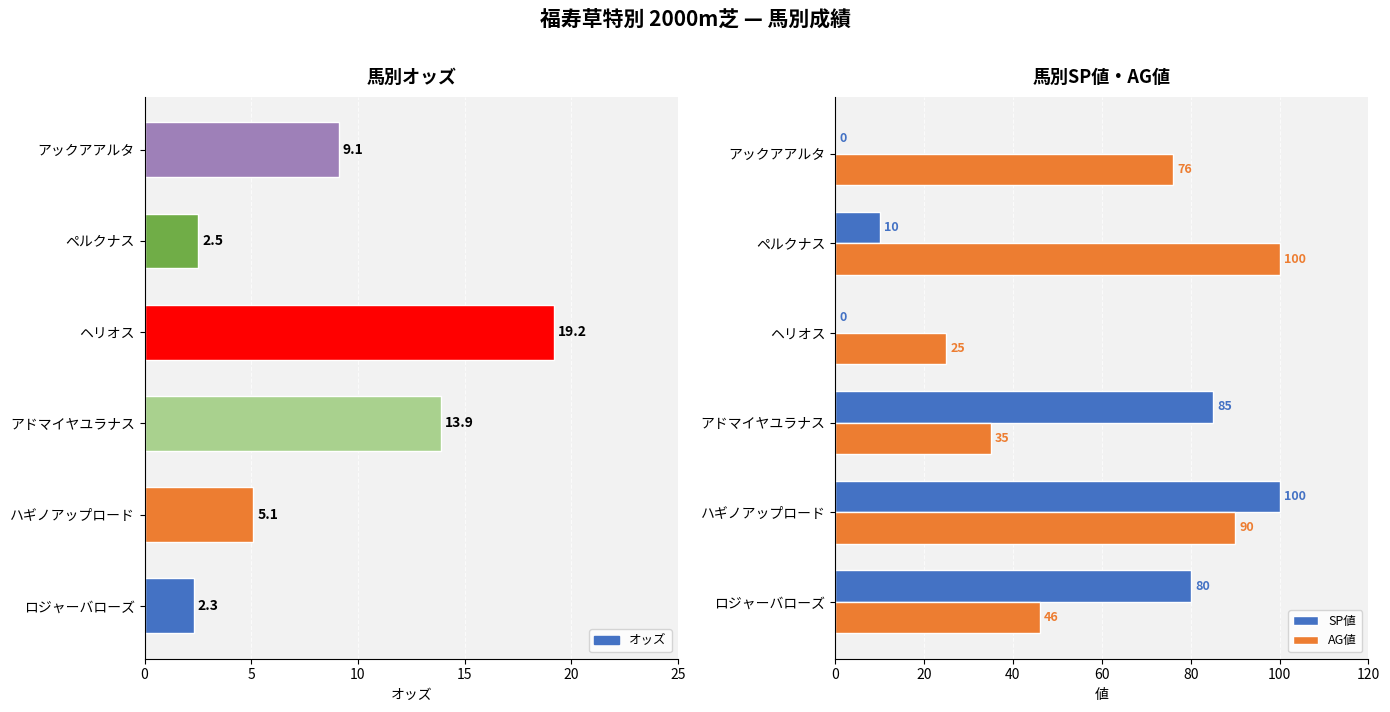

Is it true that AG値 equals 90.0 at ハギノアップロード?

True